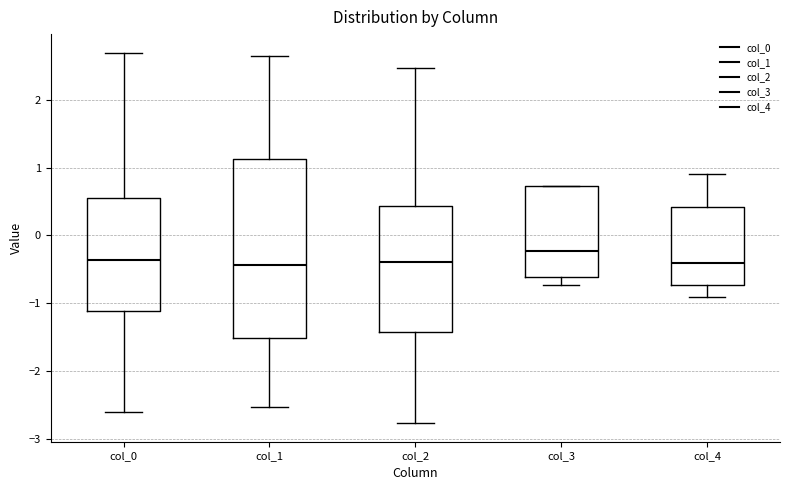

Which box is the tallest, from its lower edge to its upper edge?

col_1